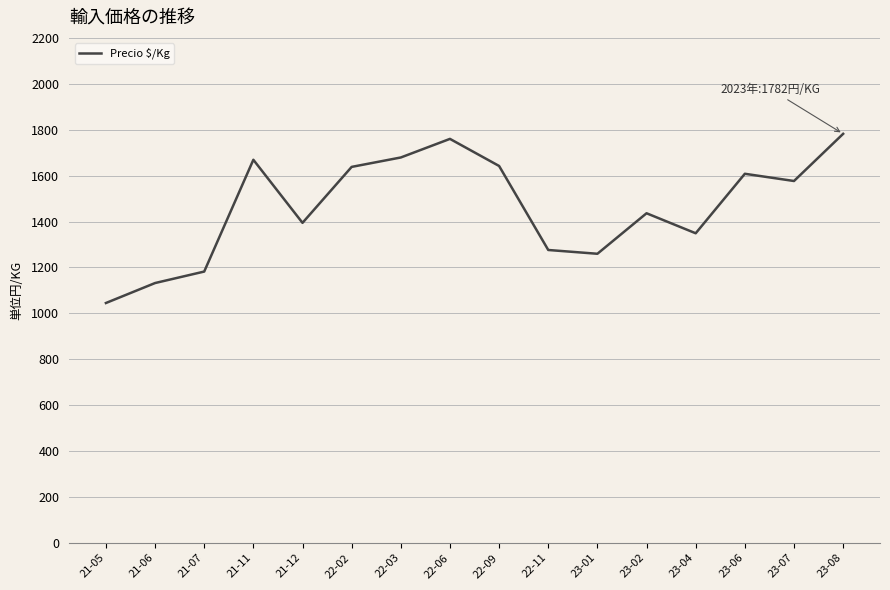

True or false: there are more than 2 points higher than both neighbors.

True